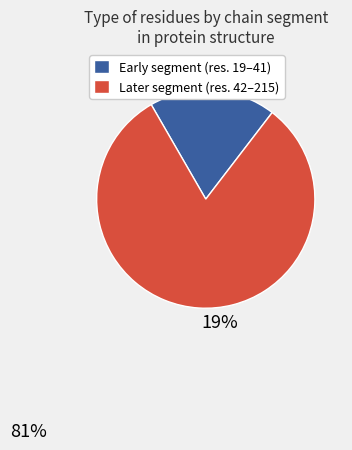

How many segments does this pie chart have?

2